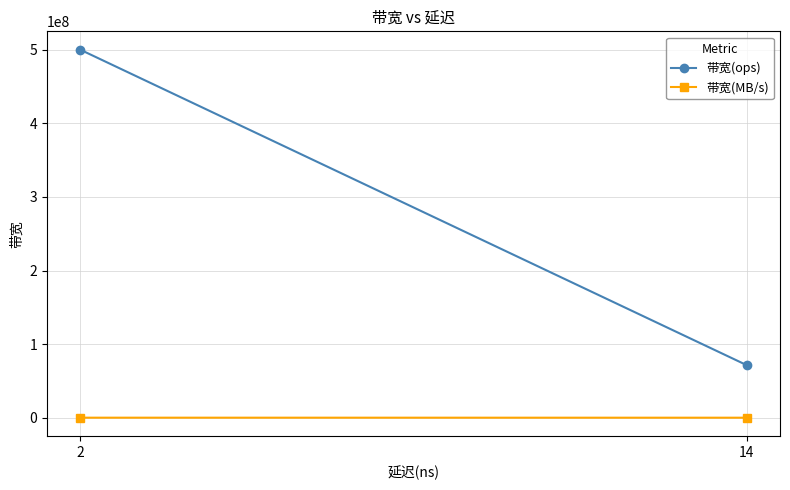

Reading left to right, extract all data points from this chart.

带宽(ops): 2=500000000	14=71428571
带宽(MB/s): 2=32000	14=4571